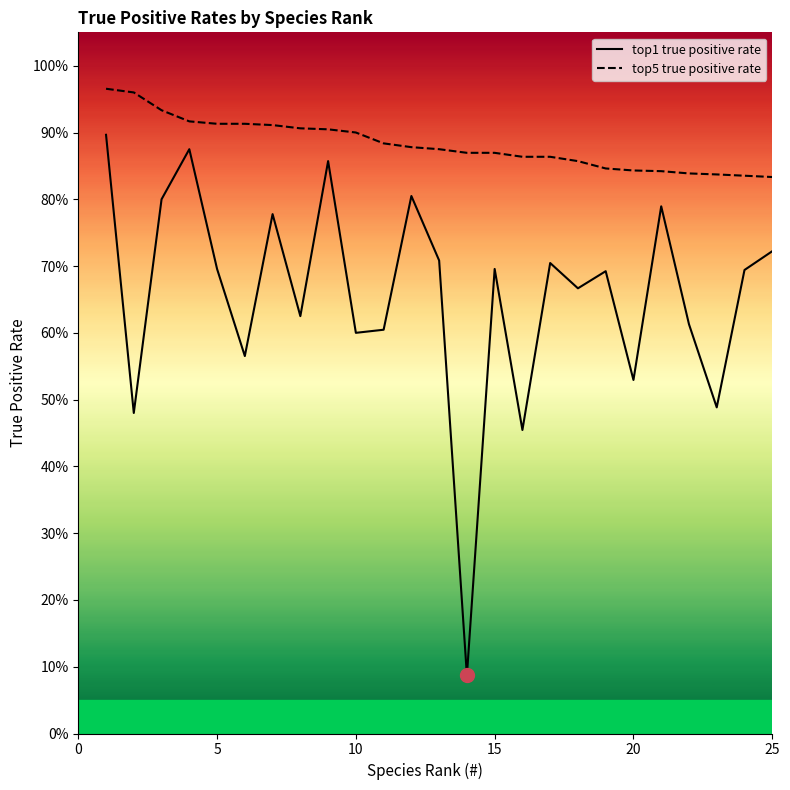

Reading right to left, extract all data points from this chart.

top1 true positive rate: 0.7	0.7	0.5	0.6	0.8	0.5	0.7	0.7	0.7	0.5	0.7	0.1	0.7	0.8	0.6	0.6	0.9	0.6	0.8	0.6	0.7	0.9	0.8	0.5	0.9
top5 true positive rate: 0.8	0.8	0.8	0.8	0.8	0.8	0.8	0.9	0.9	0.9	0.9	0.9	0.9	0.9	0.9	0.9	0.9	0.9	0.9	0.9	0.9	0.9	0.9	1.0	1.0